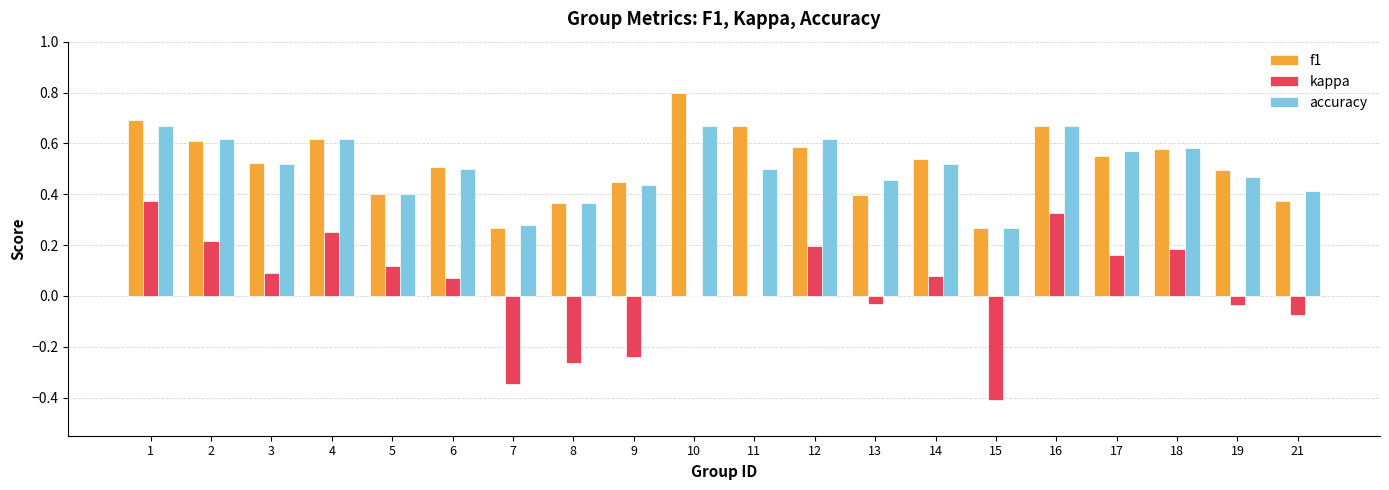

Is it true that f1 equals 0.1 at 19?

False